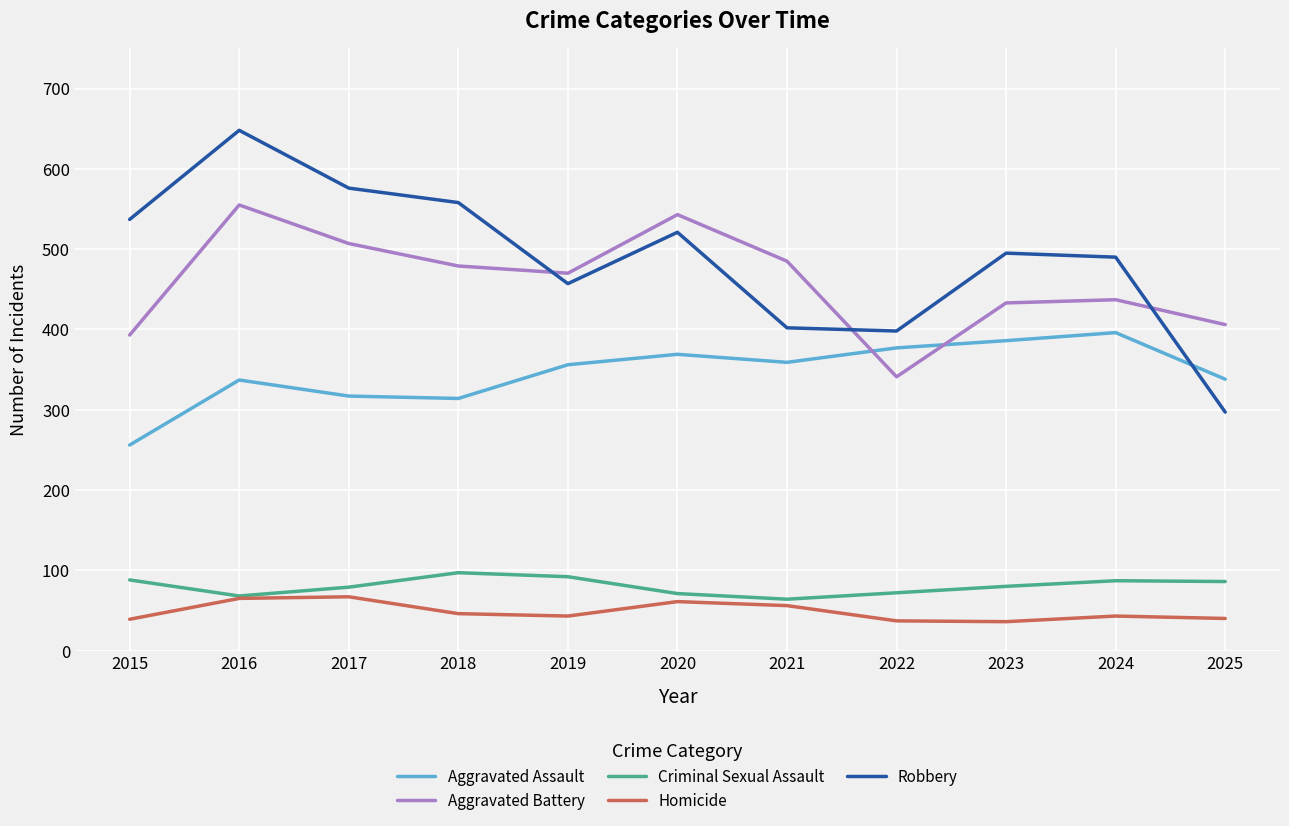

What is the spread (max minus min) of values at 2022?

361